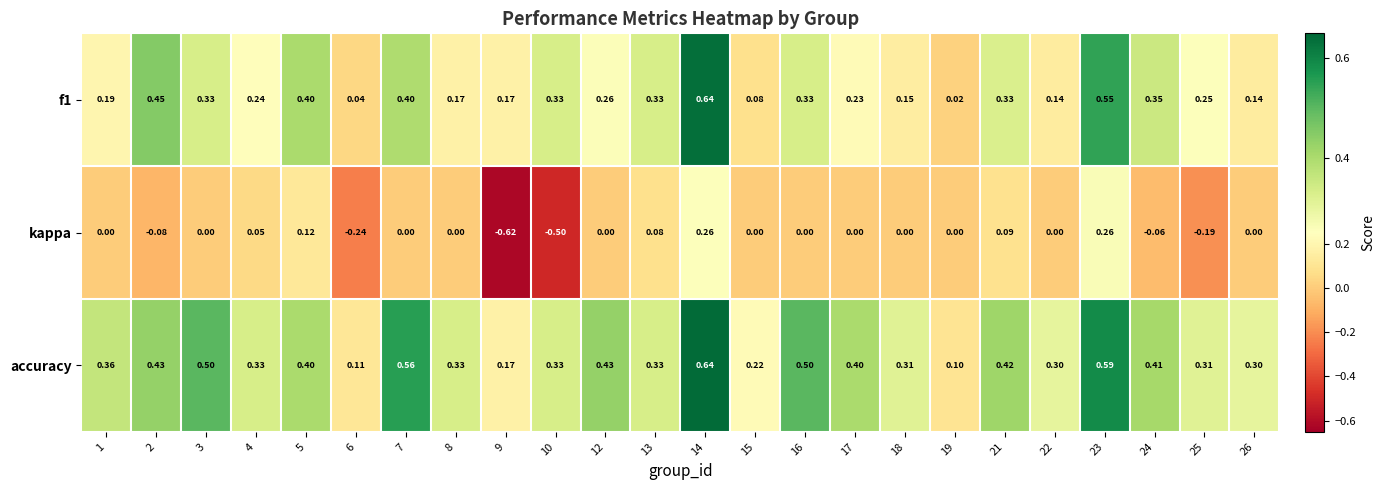

Between 13 and 25, which series saw the biggest shift?

kappa